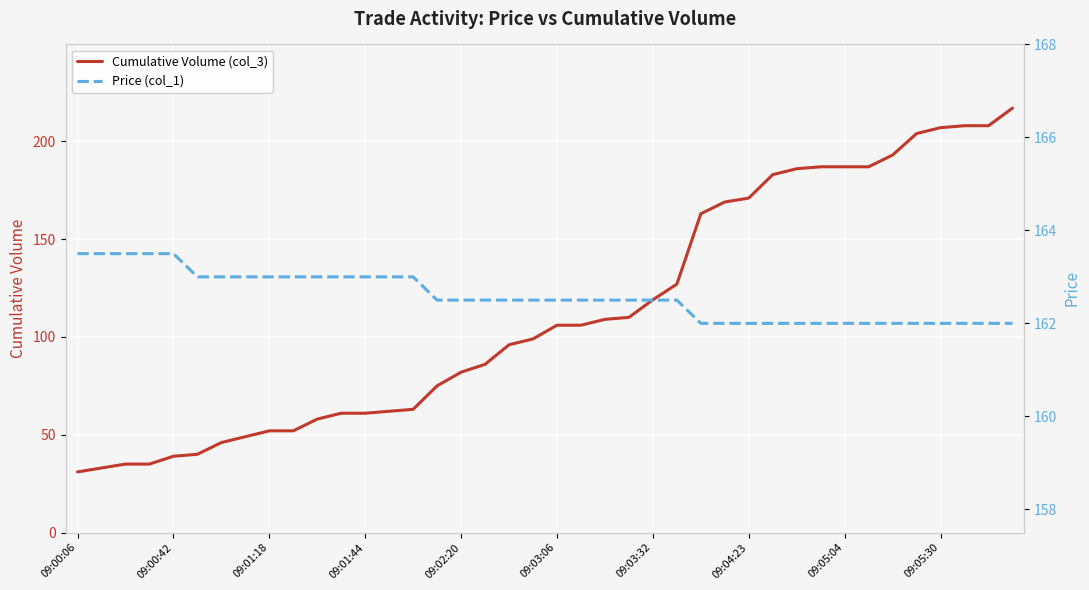

The Cumulative Volume (col_3) series shows 21 at 09:01:18. True or false?

False